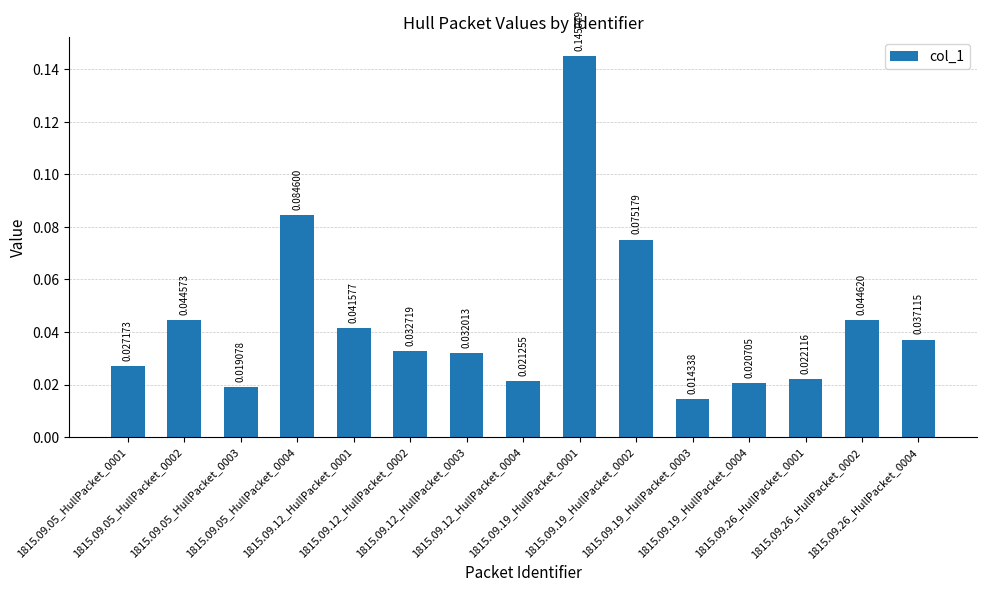

List the labels in order of value, smallest first.

1815.09.19_HullPacket_0003, 1815.09.05_HullPacket_0003, 1815.09.19_HullPacket_0004, 1815.09.12_HullPacket_0004, 1815.09.26_HullPacket_0001, 1815.09.05_HullPacket_0001, 1815.09.12_HullPacket_0003, 1815.09.12_HullPacket_0002, 1815.09.26_HullPacket_0004, 1815.09.12_HullPacket_0001, 1815.09.05_HullPacket_0002, 1815.09.26_HullPacket_0002, 1815.09.19_HullPacket_0002, 1815.09.05_HullPacket_0004, 1815.09.19_HullPacket_0001